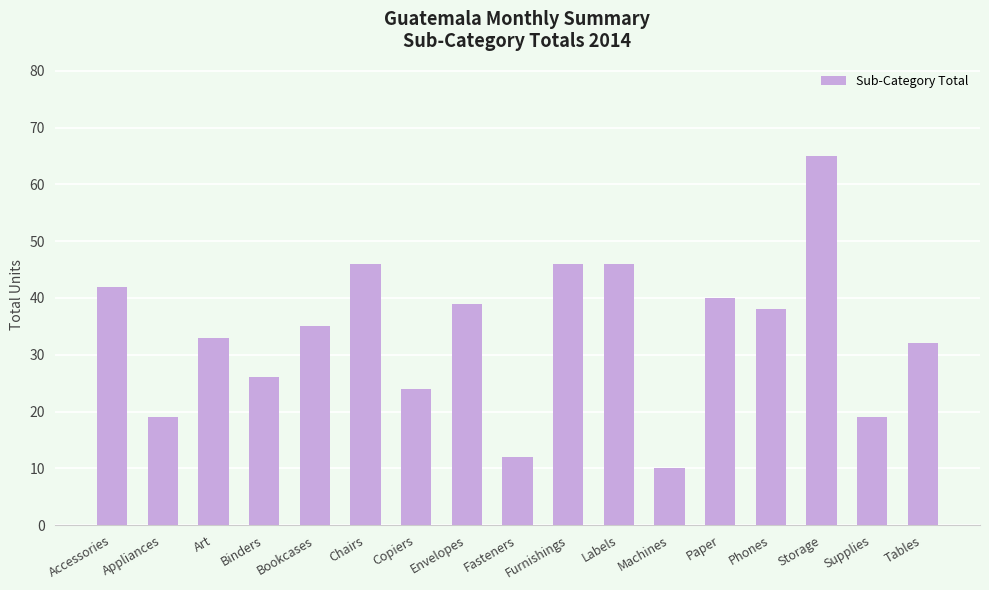

The chart shows a value of 65 at Storage. True or false?

True